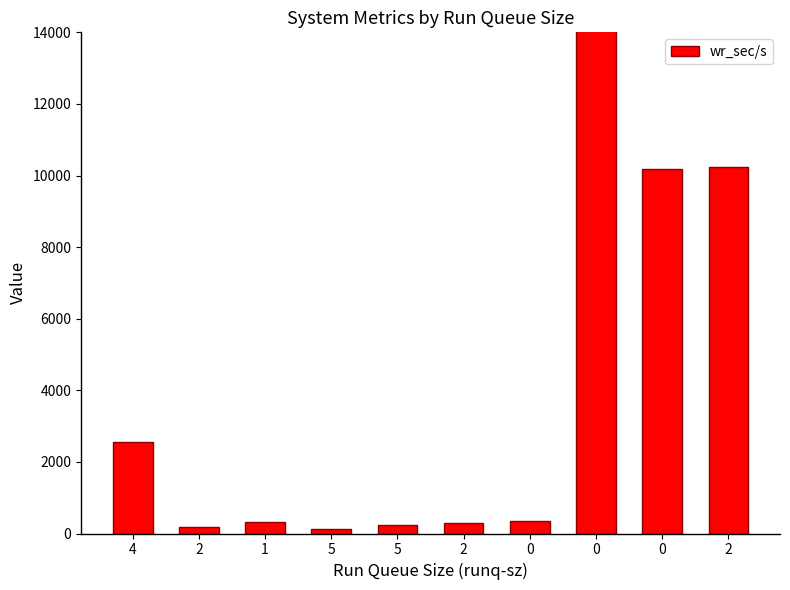

Is it true that the value at 2 is 6401.3?

False